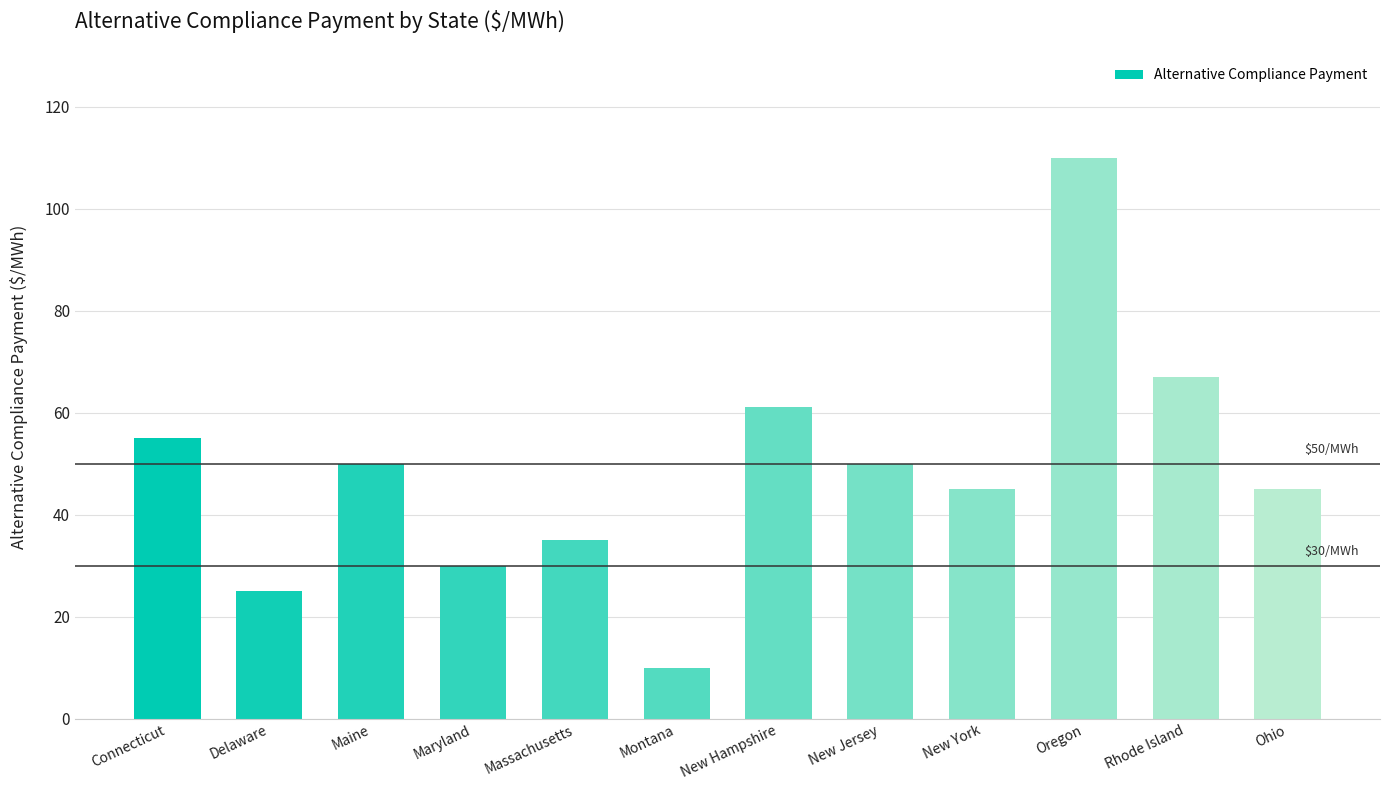

How many values are below 50?

6